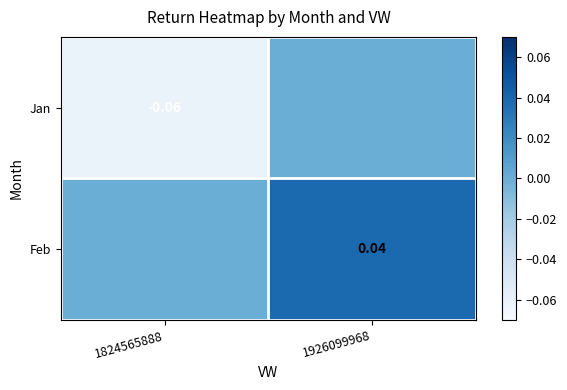

The Feb series shows 0.1 at 1926099968. True or false?

False